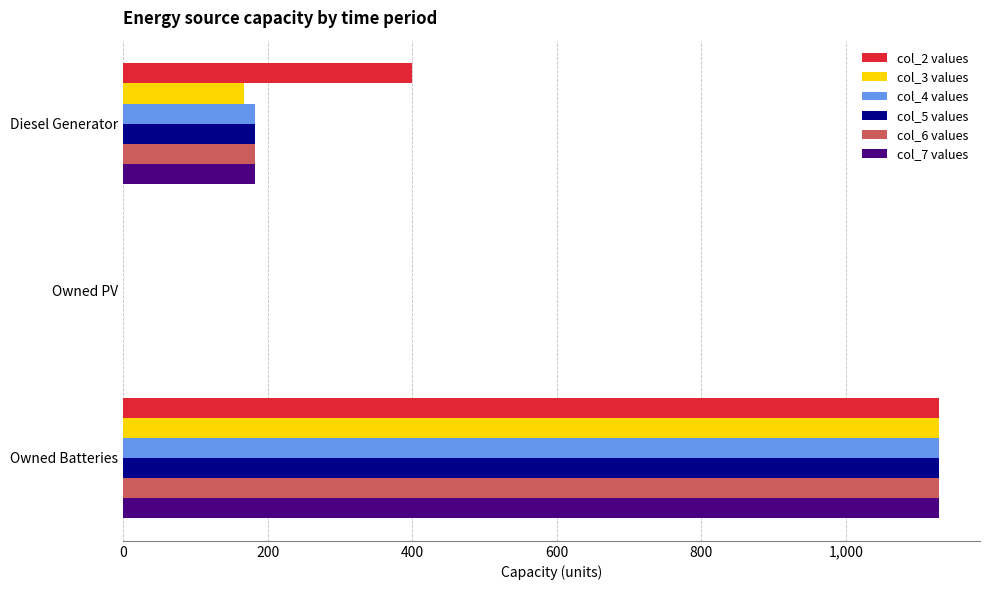

At which category is the sum across all series the highest?

Owned Batteries